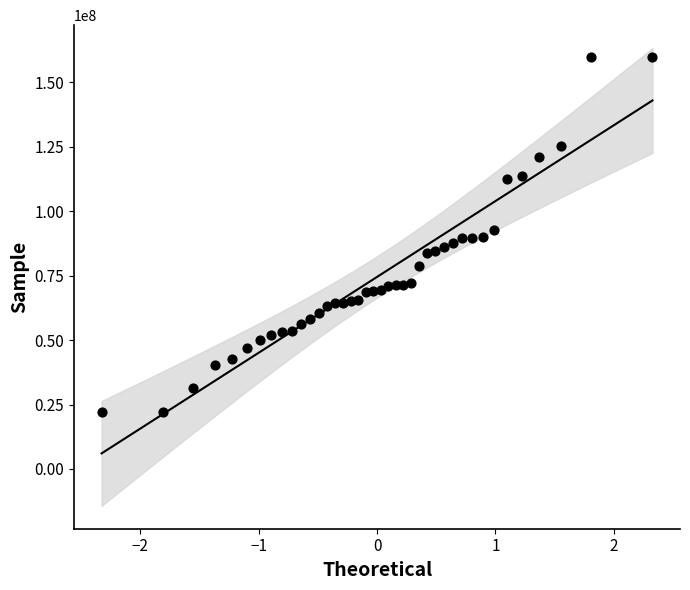

What is the range of X values (max minus min)?

4.7